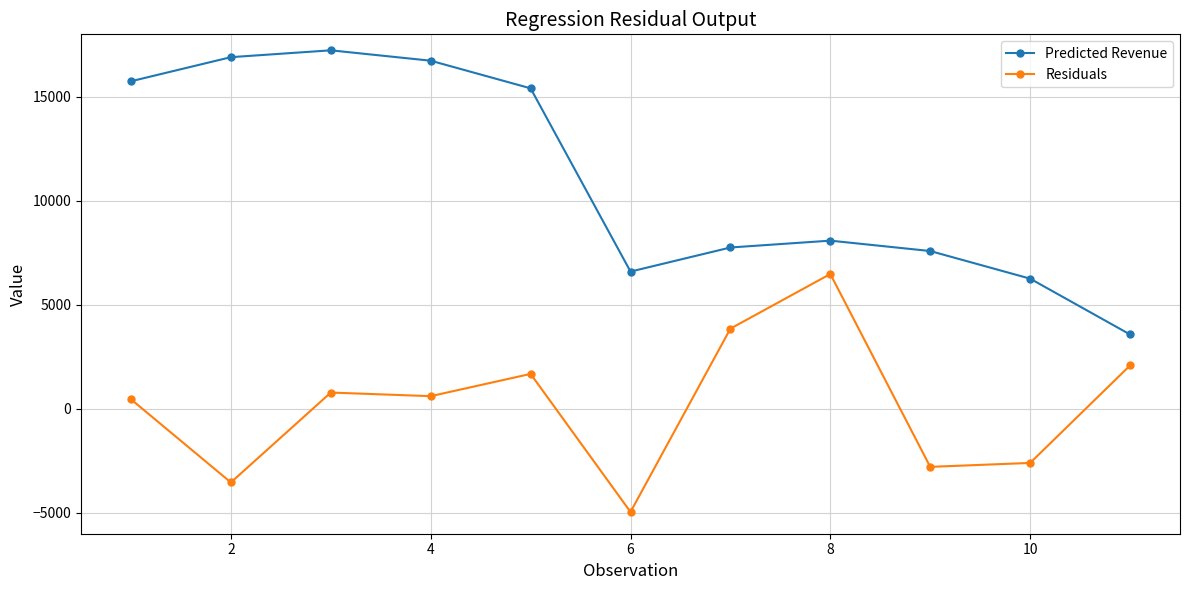

Reading left to right, extract all data points from this chart.

Predicted Revenue: 15744.8	16902.7	17231.9	16732.6	15404.6	6598.0	7755.8	8085.1	7585.8	6257.8	3575.6
Residuals: 460.5	-3535.9	784.0	610.8	1680.6	-4954.0	3856.7	6481.9	-2786.8	-2597.8	2085.7